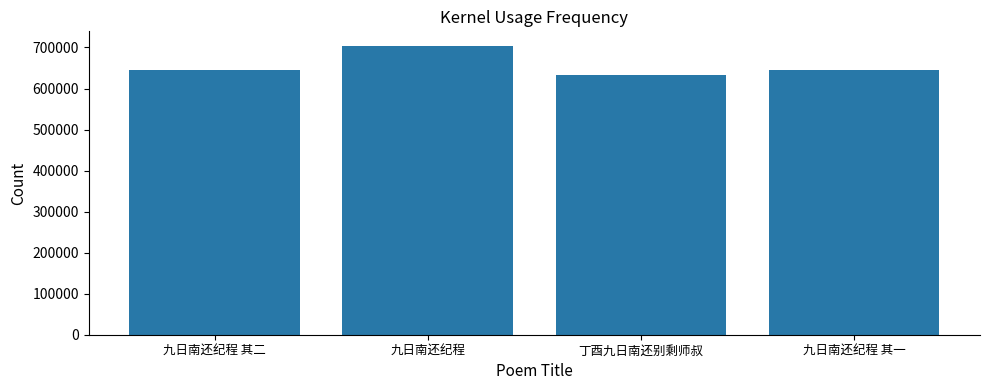

What is the average value?

657056